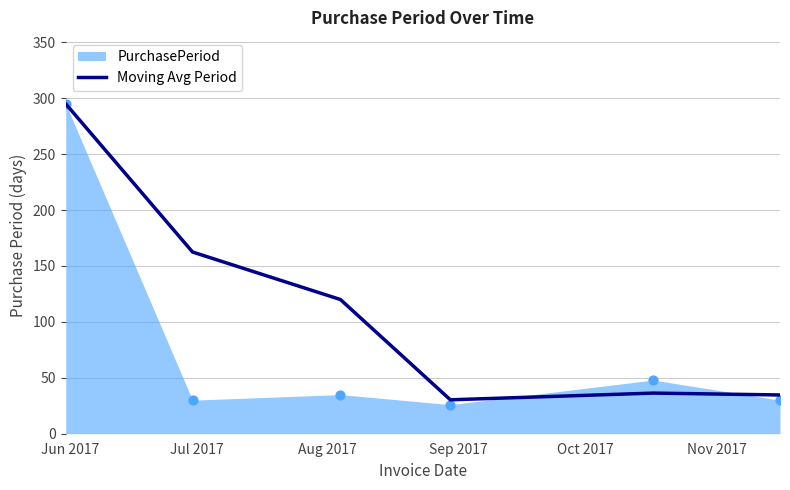

What is the change in value from Jun 2017 to Aug 2017?

-175.0